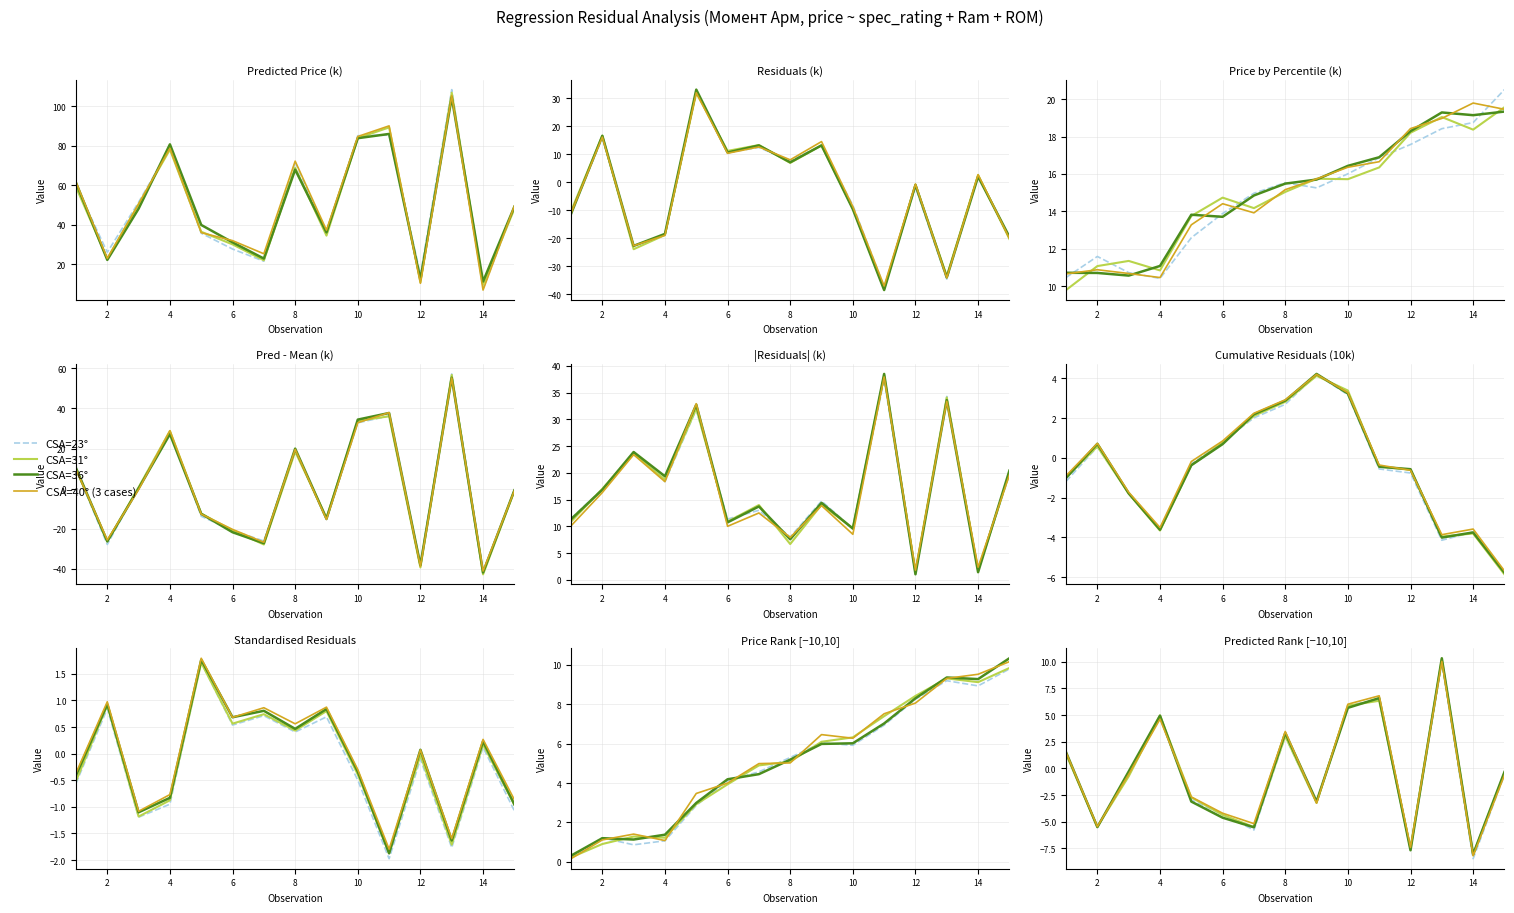

Which has a higher value, 10 or 4?

10